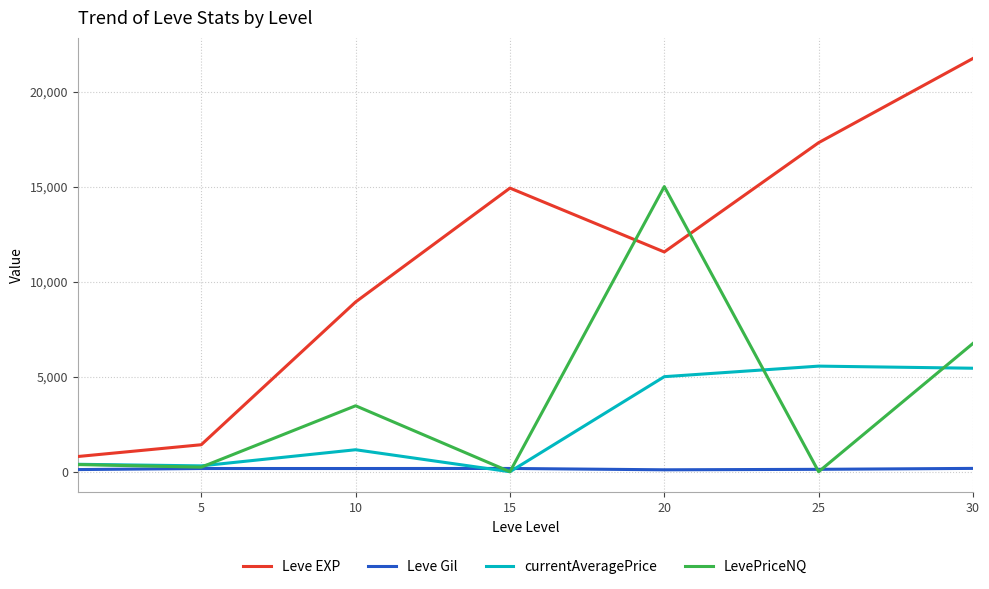

What is the highest value of the LevePriceNQ series?

15000.0